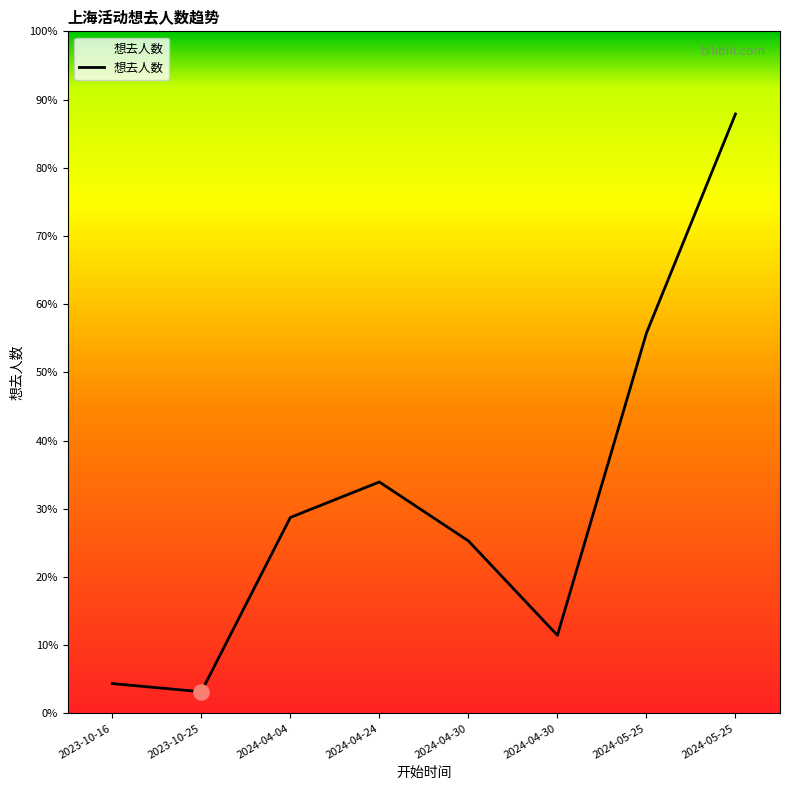

What is the change in value from 2023-10-25 to 2024-05-25?

+2118